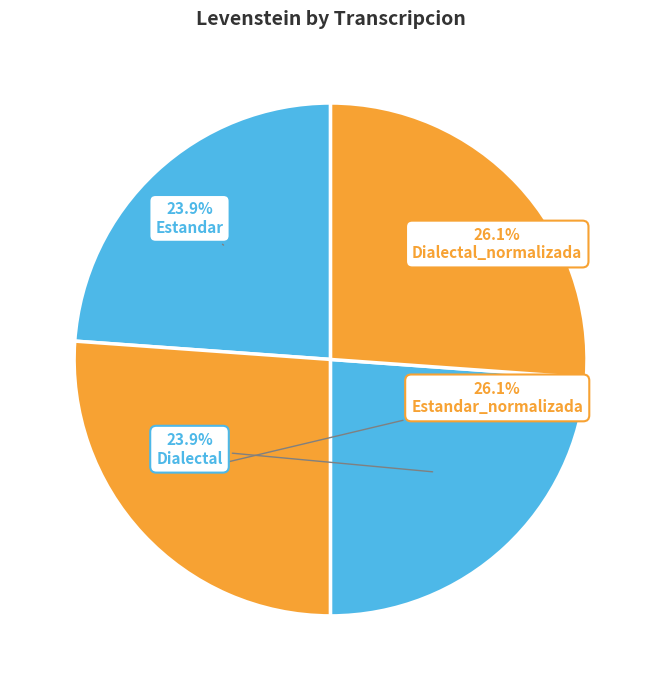

The Dialectal_normalizada slice represents 26% of the pie. True or false?

True